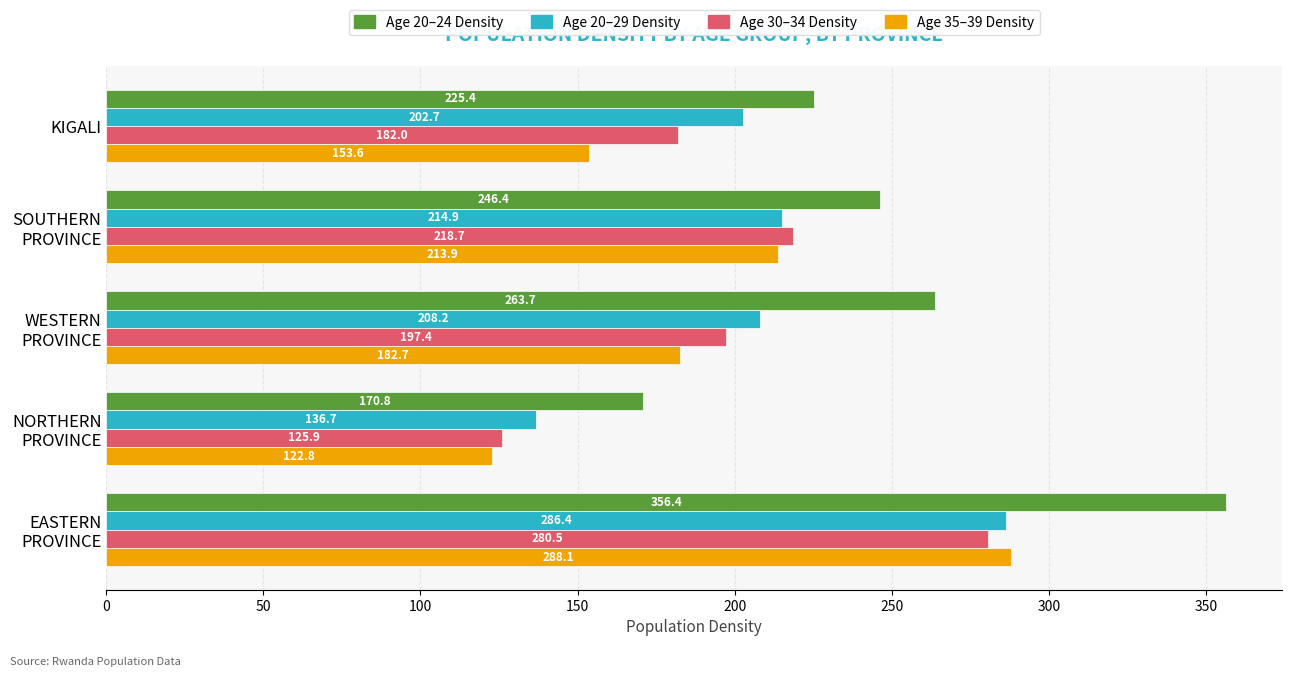

What is the minimum value shown in the chart?

122.8